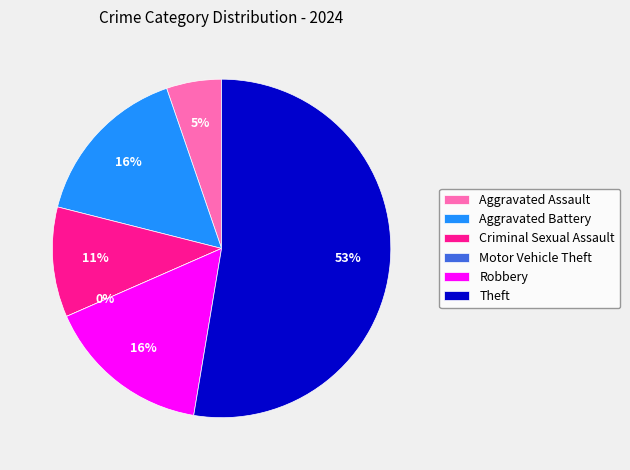

True or false: Aggravated Assault accounts for 13% of the total.

False